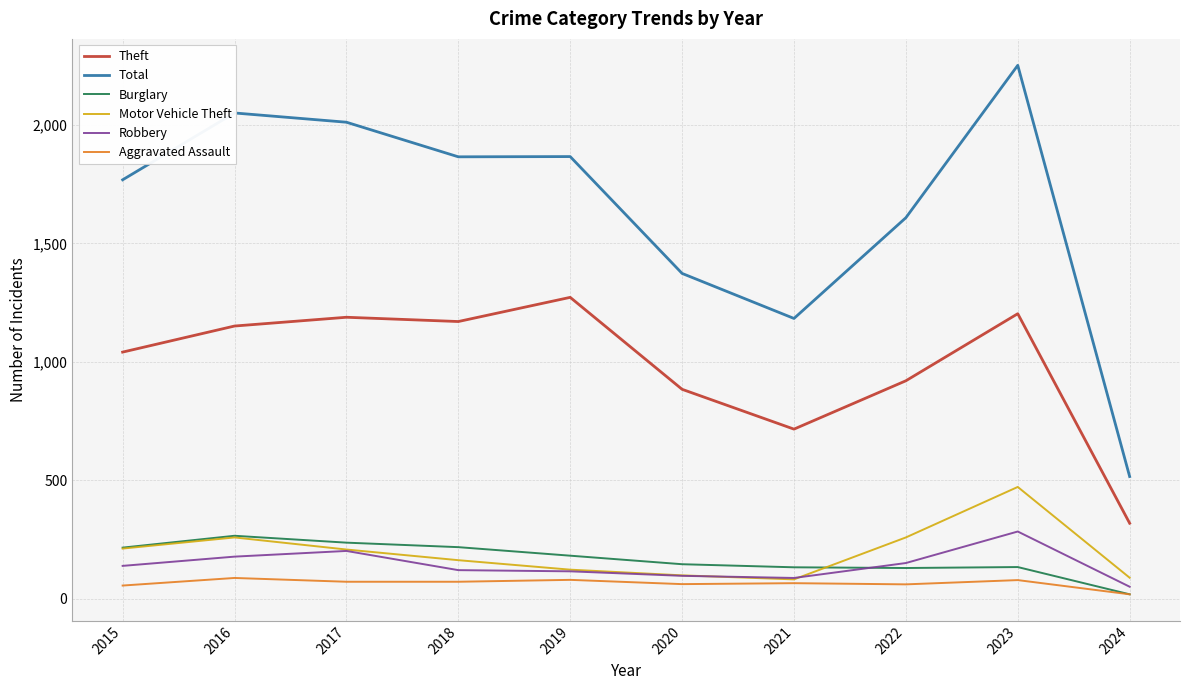

True or false: Total and Robbery cross at least once.

False